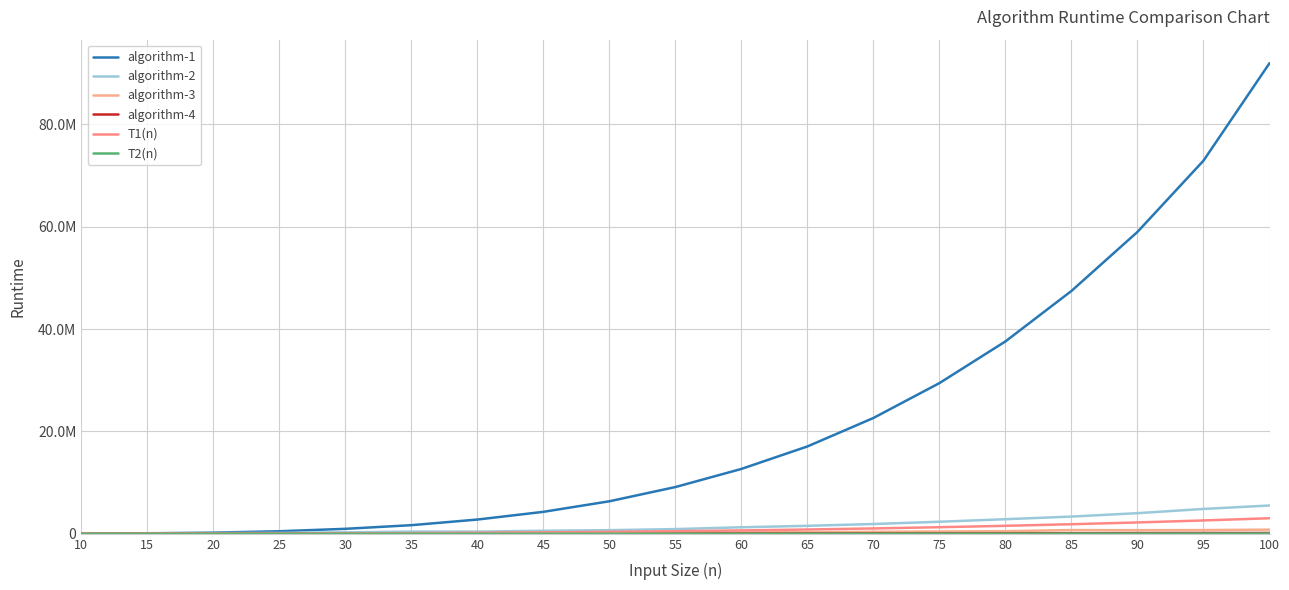

Between 90 and 10, which is larger?

90